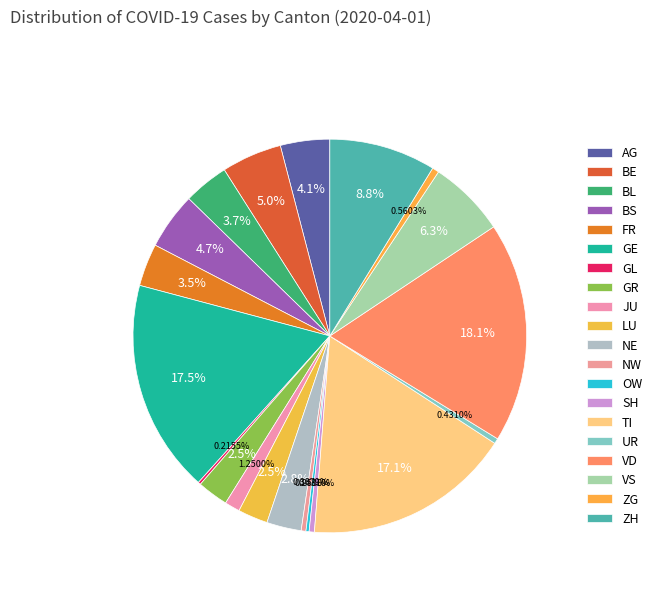

True or false: BE accounts for 1% of the total.

False